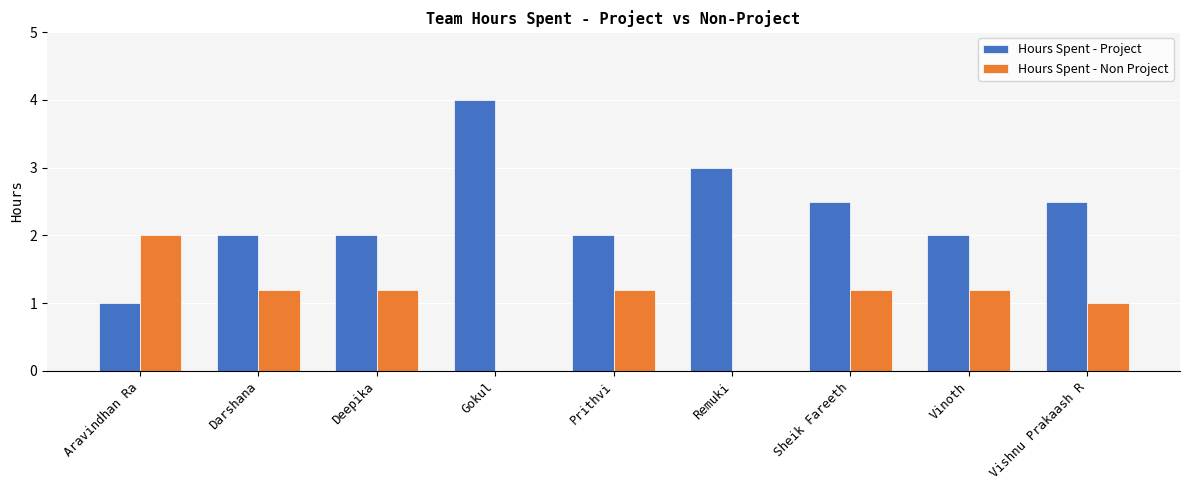

Between Deepika and Gokul, which series saw the biggest shift?

Hours Spent - Project